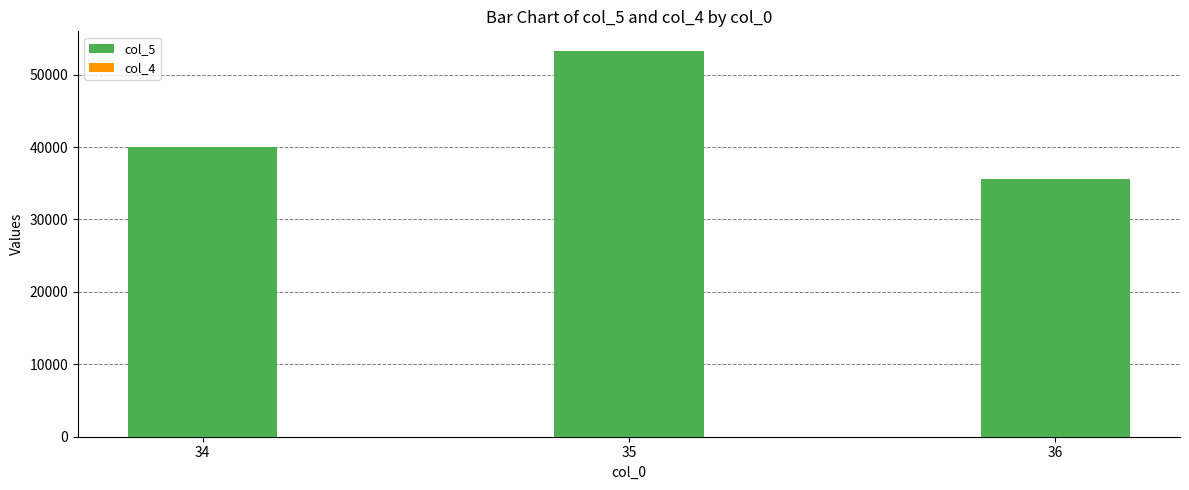

Does the chart contain stacked bars?

Yes